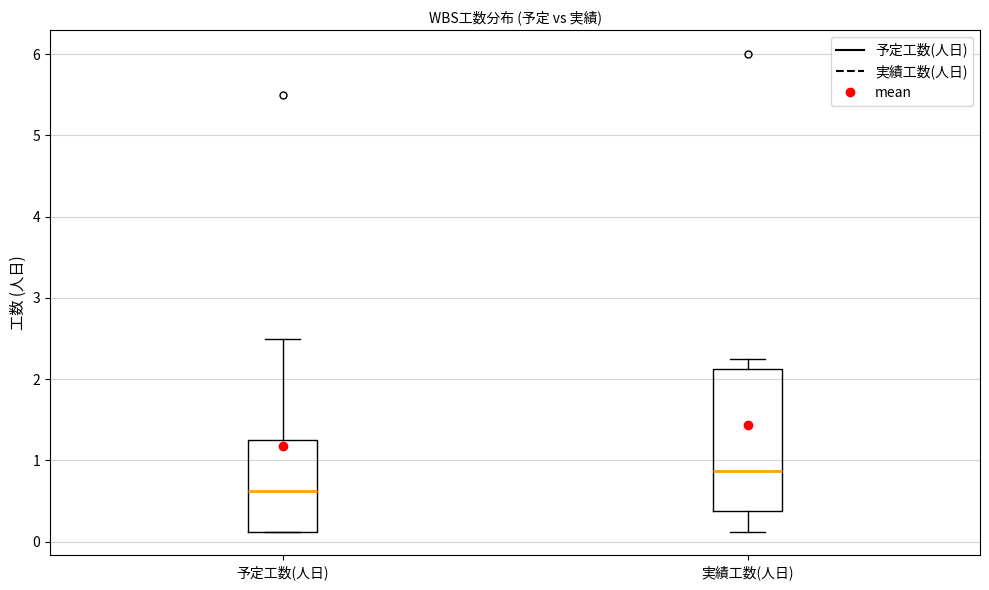

Which box is the tallest, from its lower edge to its upper edge?

実績工数(人日)